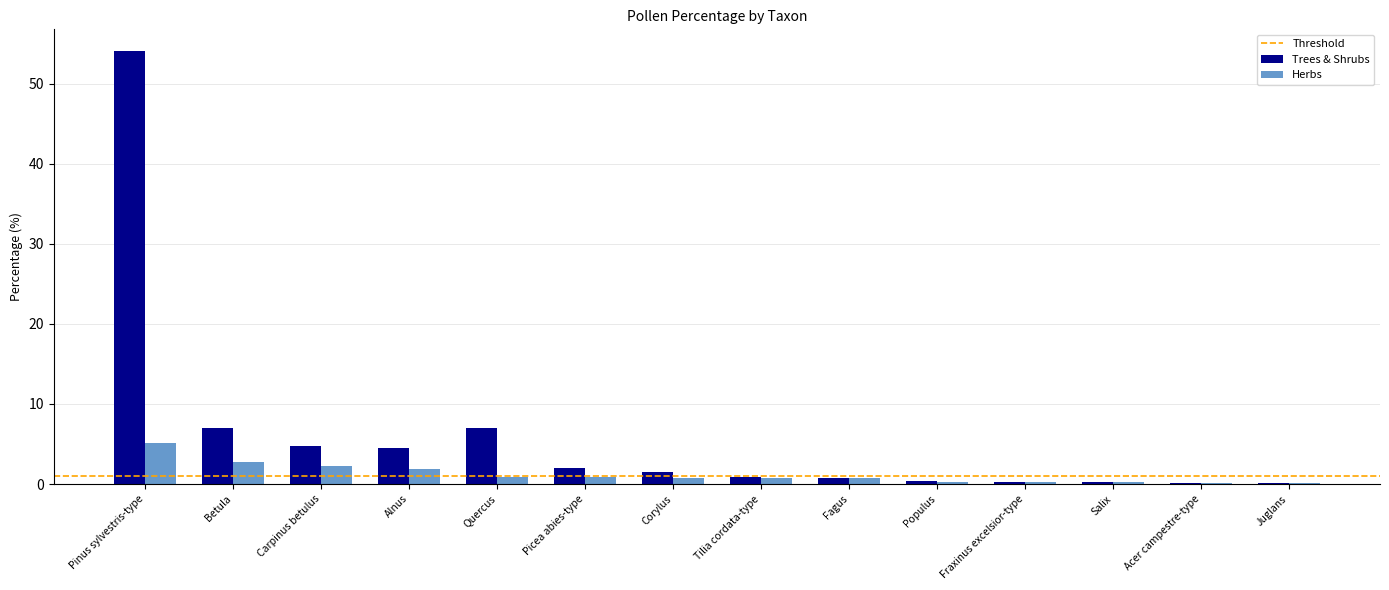

How many series are shown in this chart?

2